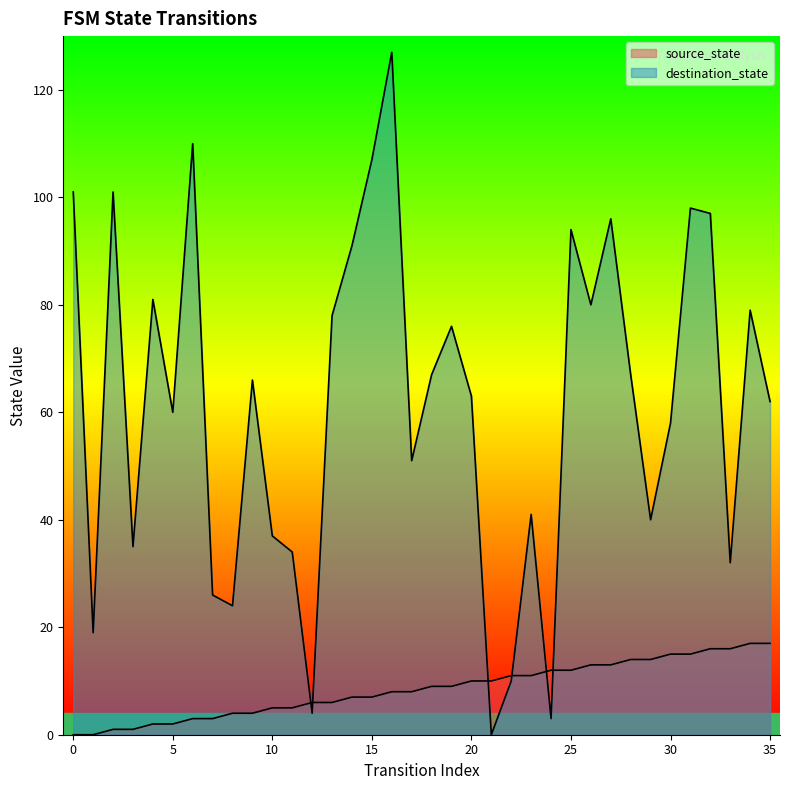

What is the difference between the maximum and minimum values in the source_state series?

17